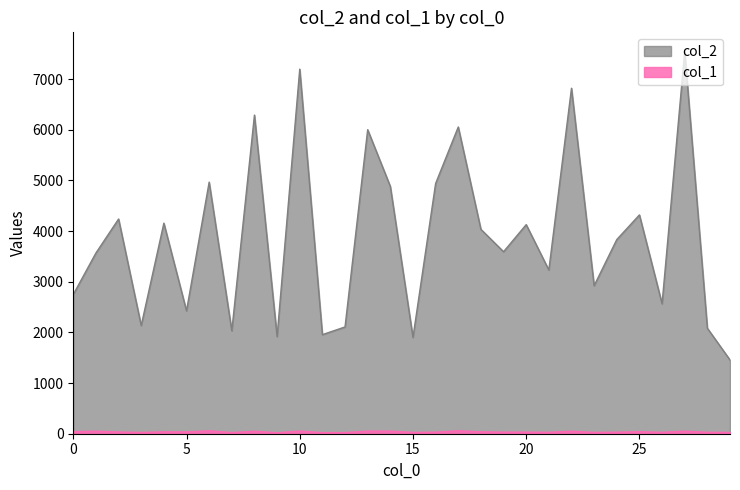

Is it true that col_2 equals 4081 at 13?

False